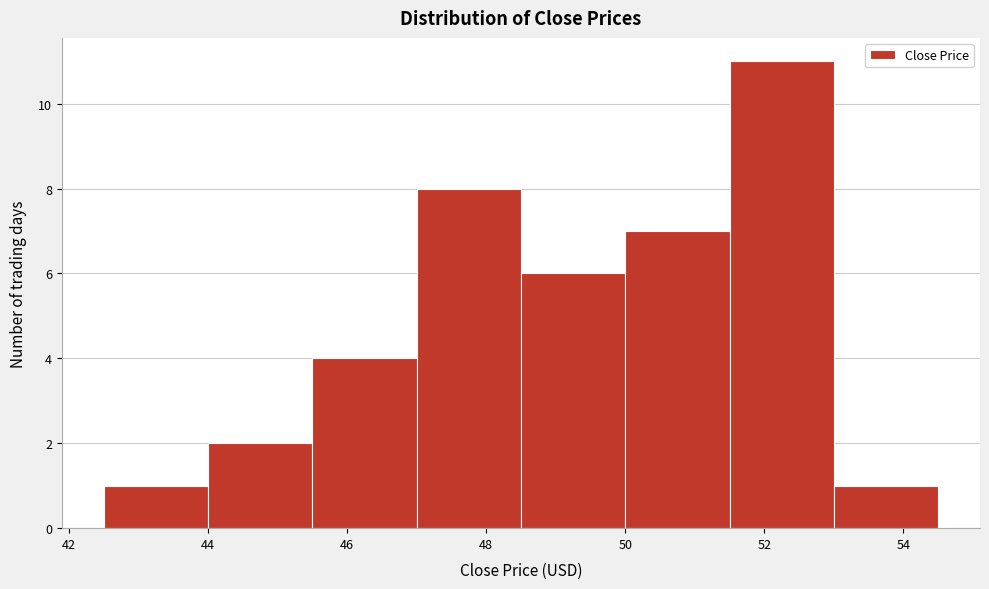

Reading left to right, transcribe this chart: for each bar, give the range it covers on the x-axis and its height. Neither the bar edges nor the heights are printed on the chart, so give them approximately, as read against the axes.

42.5 to 44.0: 1
44.0 to 45.5: 2
45.5 to 47.0: 4
47.0 to 48.5: 8
48.5 to 50.0: 6
50.0 to 51.5: 7
51.5 to 53.0: 11
53.0 to 54.5: 1